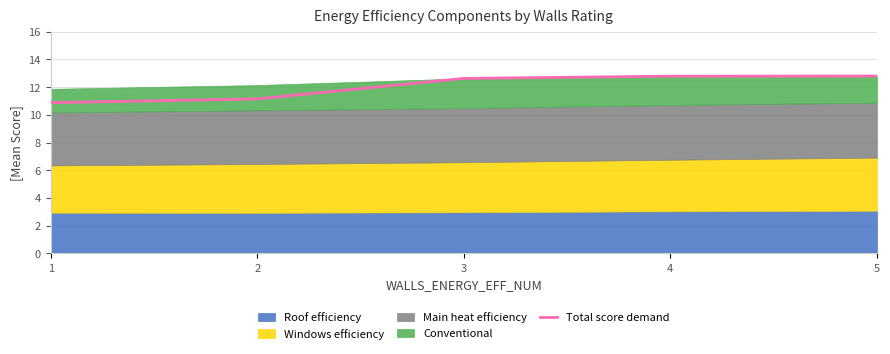

What is the value of the 1st point from the left?

10.9